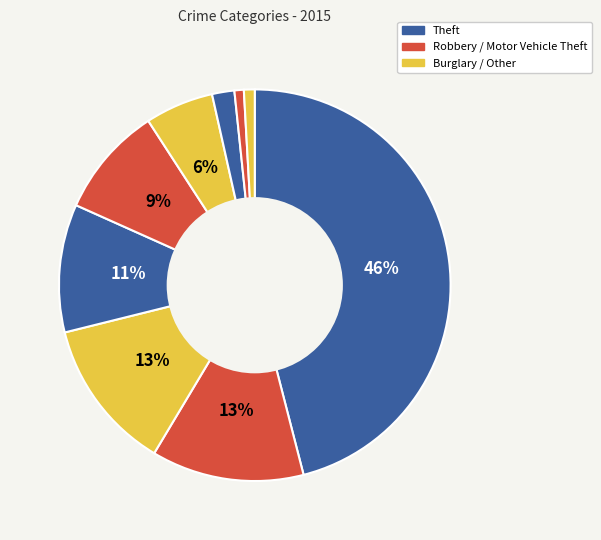

Count the number of slices in the pie.

9